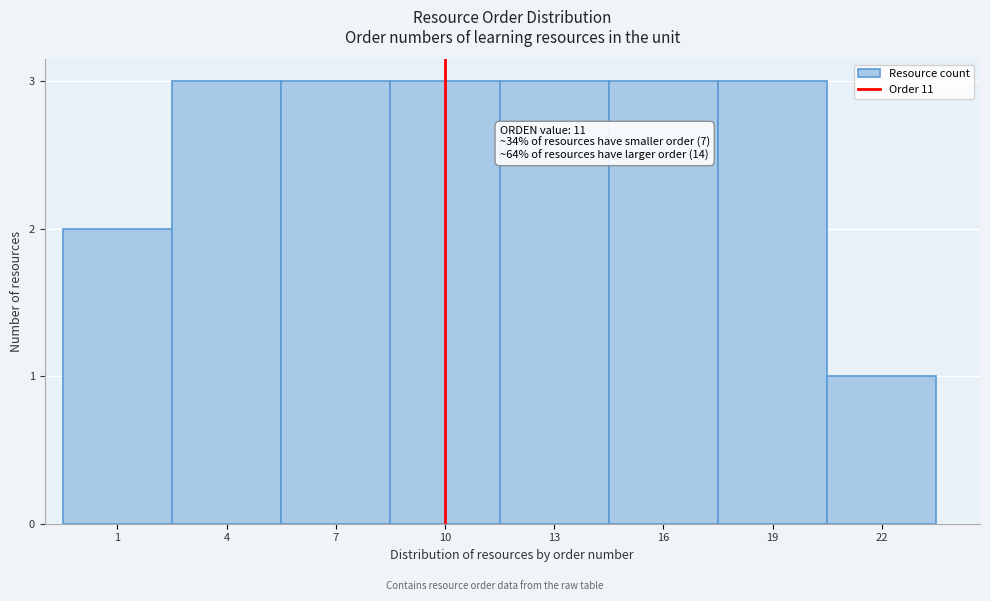

Reading right to left, what are all the values shown in this chart?

22=1	19=3	16=3	13=3	10=3	7=3	4=3	1=2